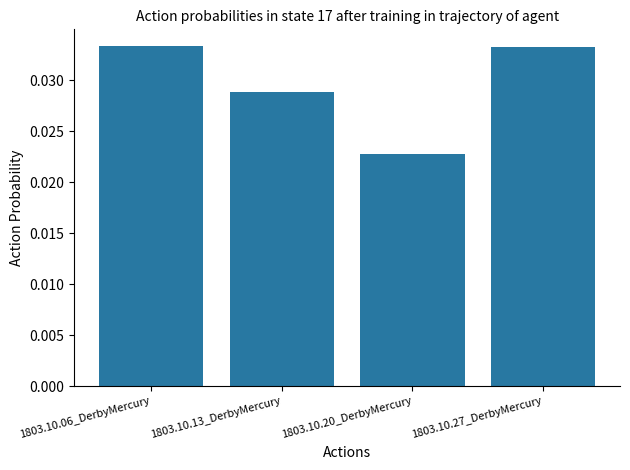

Which label corresponds to the smallest value in the chart?

1803.10.20_DerbyMercury